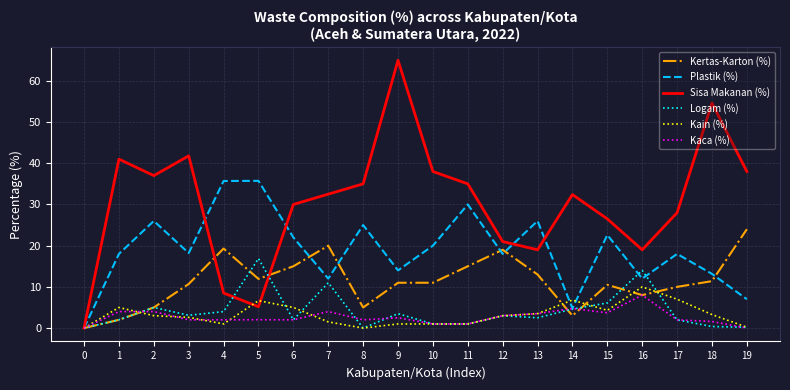

At how many categories does at least one series exceed 4?

19